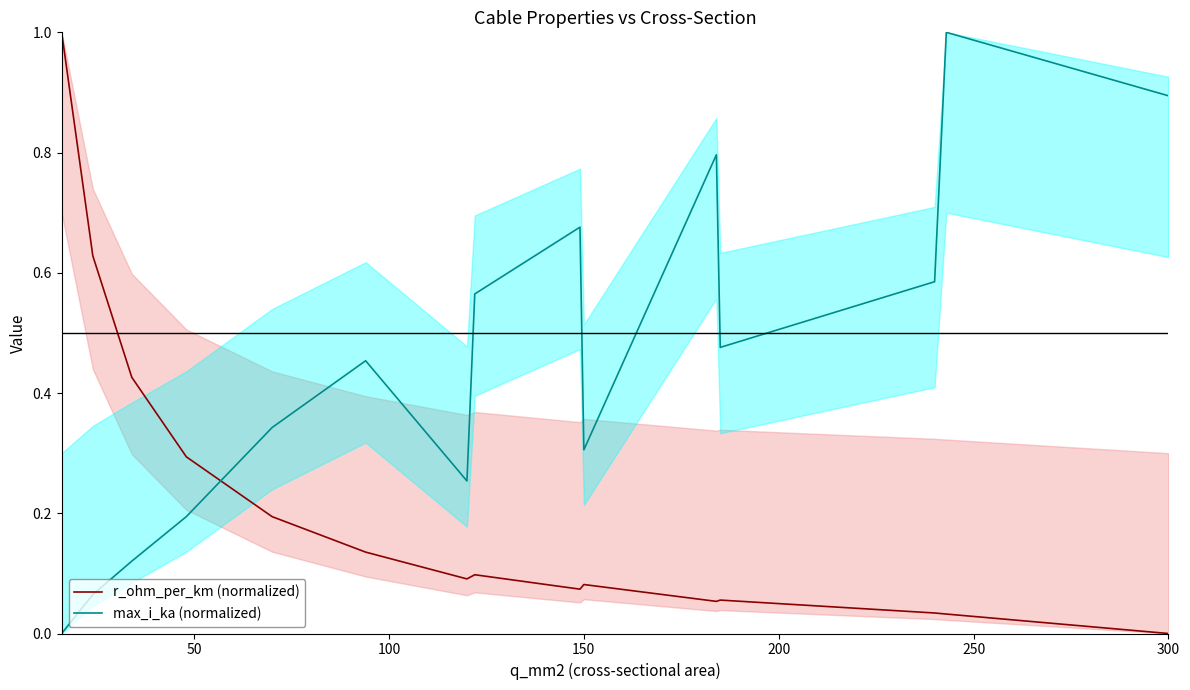

At which label is r_ohm_per_km (normalized) closest to 0?

300